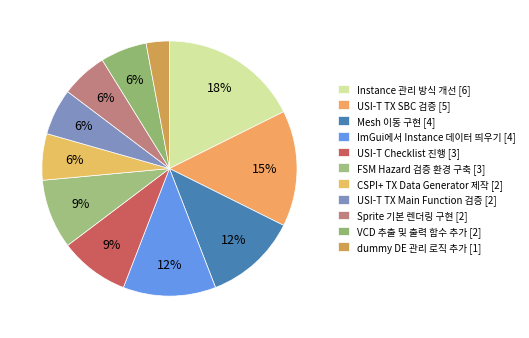

How many segments does this pie chart have?

11